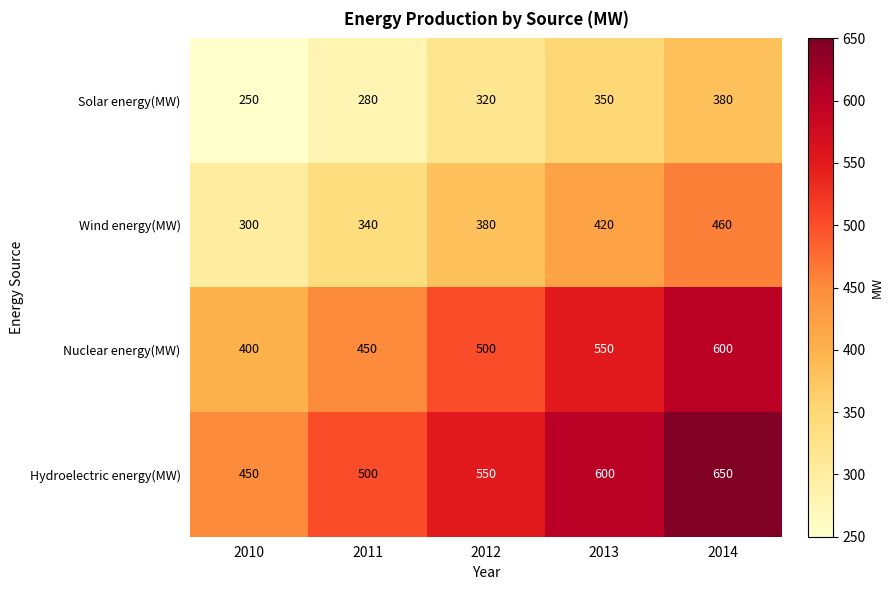

What is the minimum value shown in the chart?

250